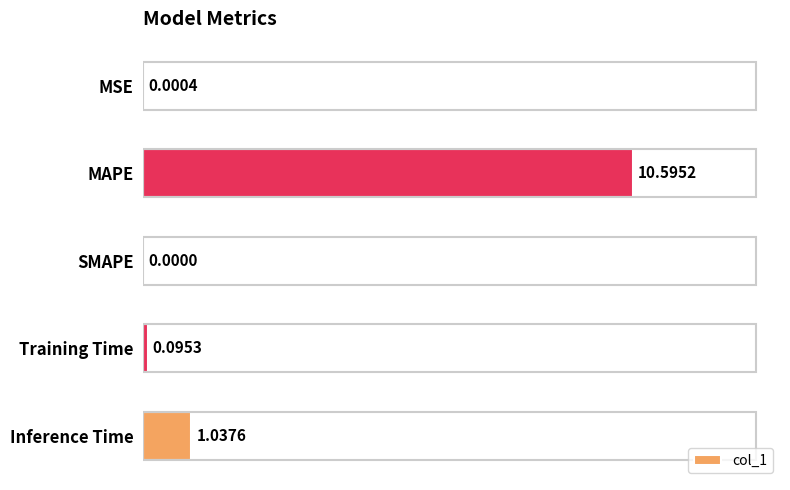

What is the sum of all values?

11.7